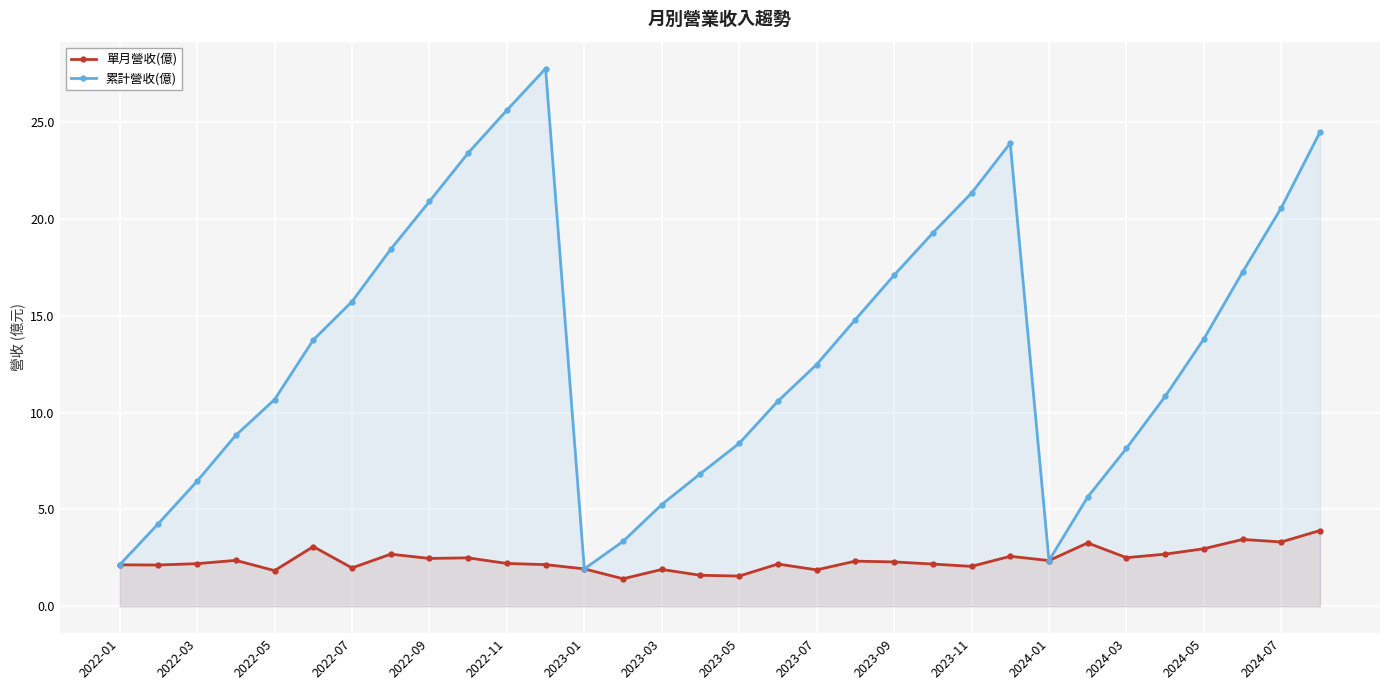

What is the greatest value displayed?

27.8